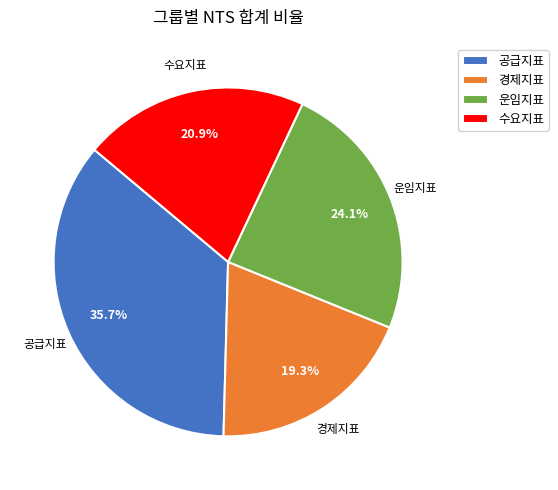

Combined, what portion of the pie is 수요지표 and 경제지표?

40.2%